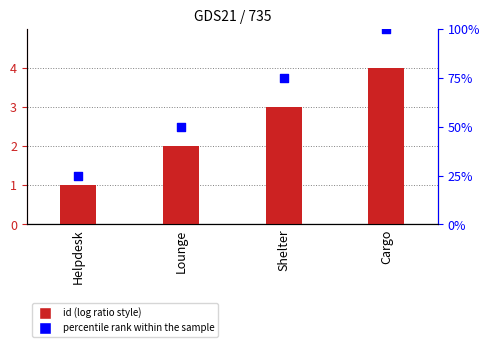

Is the value of id at Helpdesk greater than the value of percentile rank within the sample at Shelter?

No